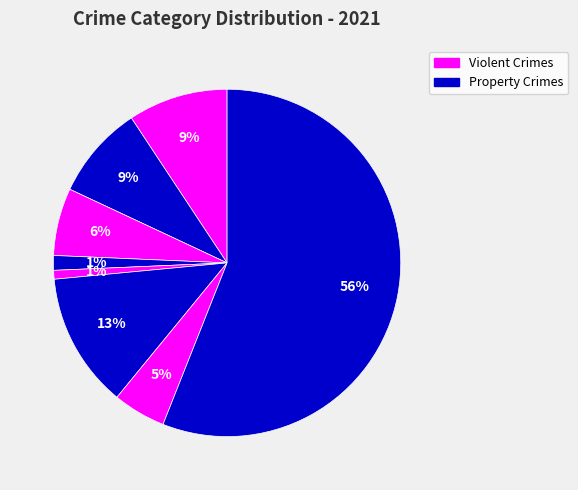

How many segments does this pie chart have?

8